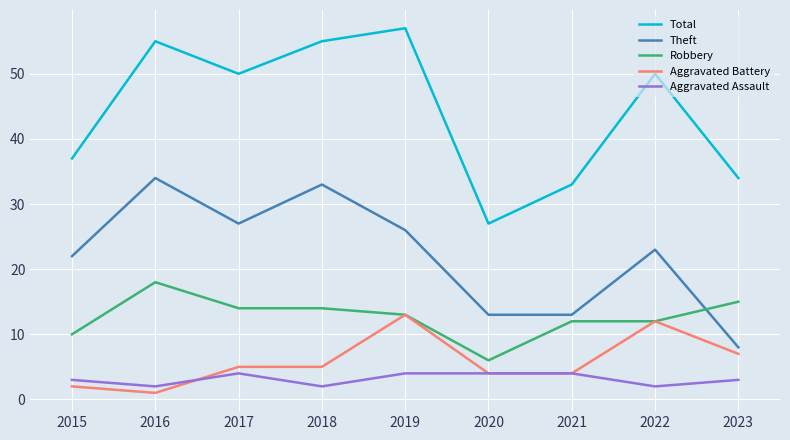

What is the difference between the second highest and minimum values in the Total series?

28